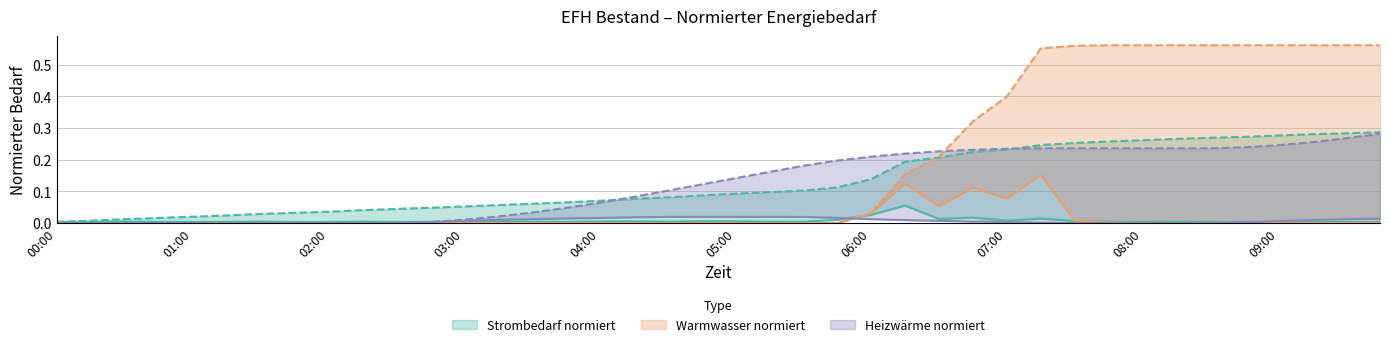

Which series has the largest total across all categories?

Warmwasser normiert